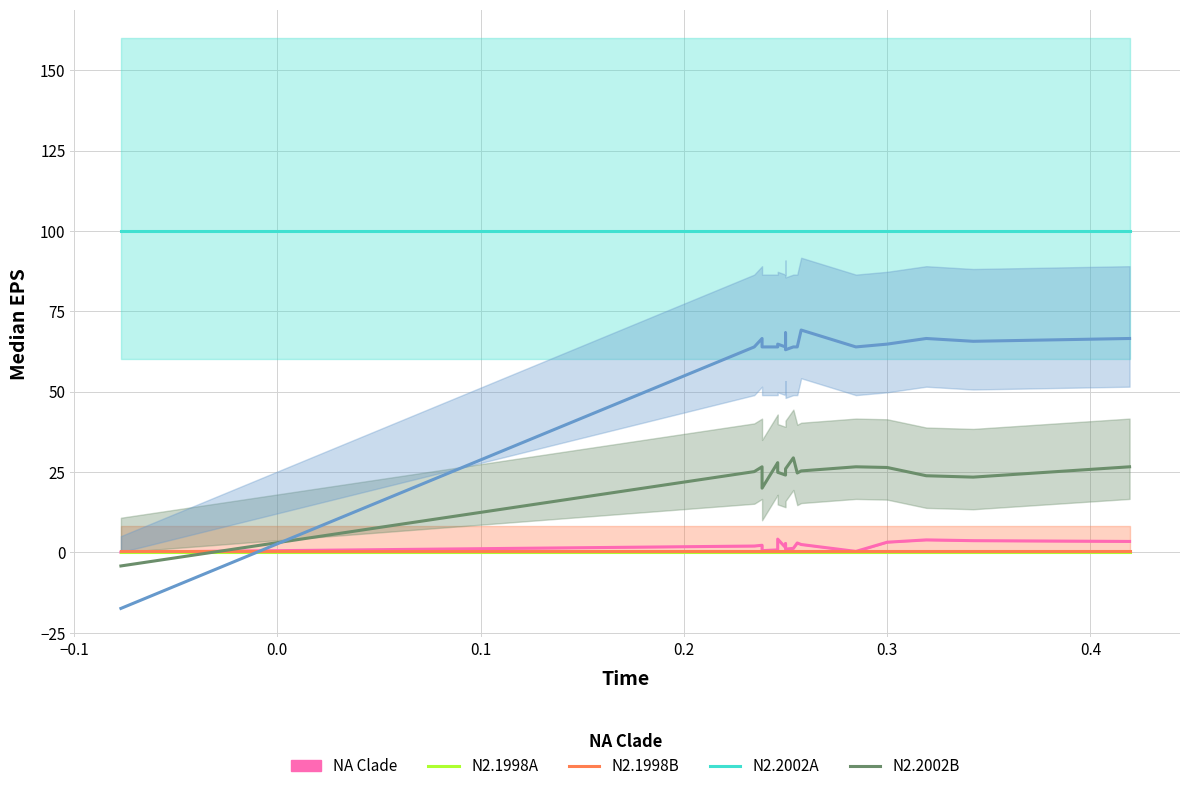

Rank the series at 0.3 from highest to lowest value.

N2.2002A, col_1, N2.2002B, NA Clade, N2.1998B, N2.1998A